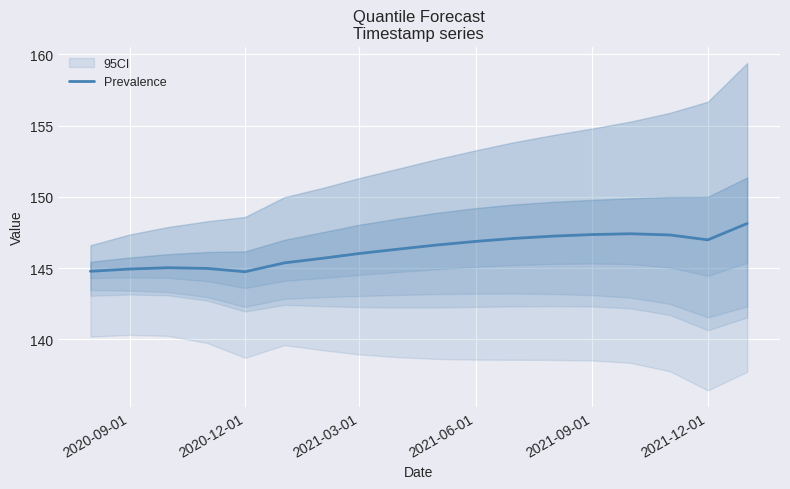

The value of Prevalence at 2021-09-01 is 195.2. True or false?

False